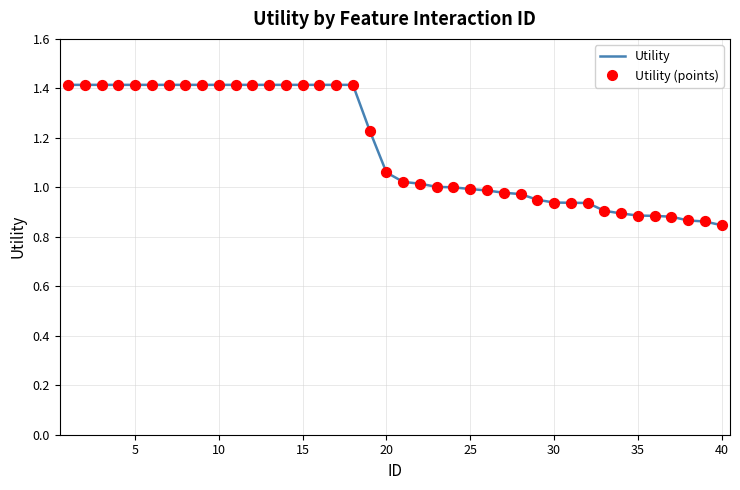

What is the difference between the maximum and minimum values?

0.6